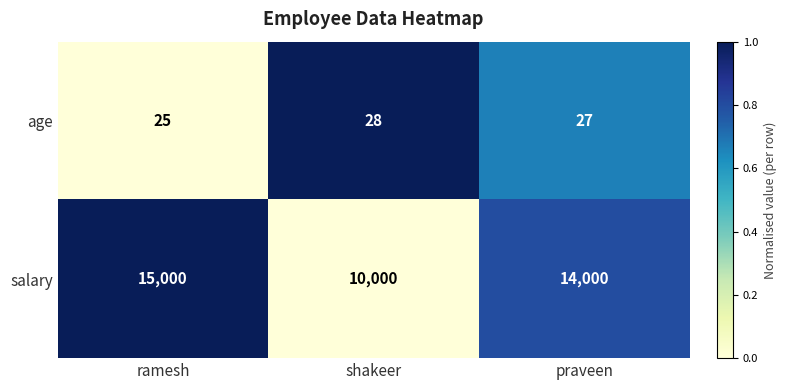

Is the value of salary at shakeer greater than the value of age at ramesh?

Yes